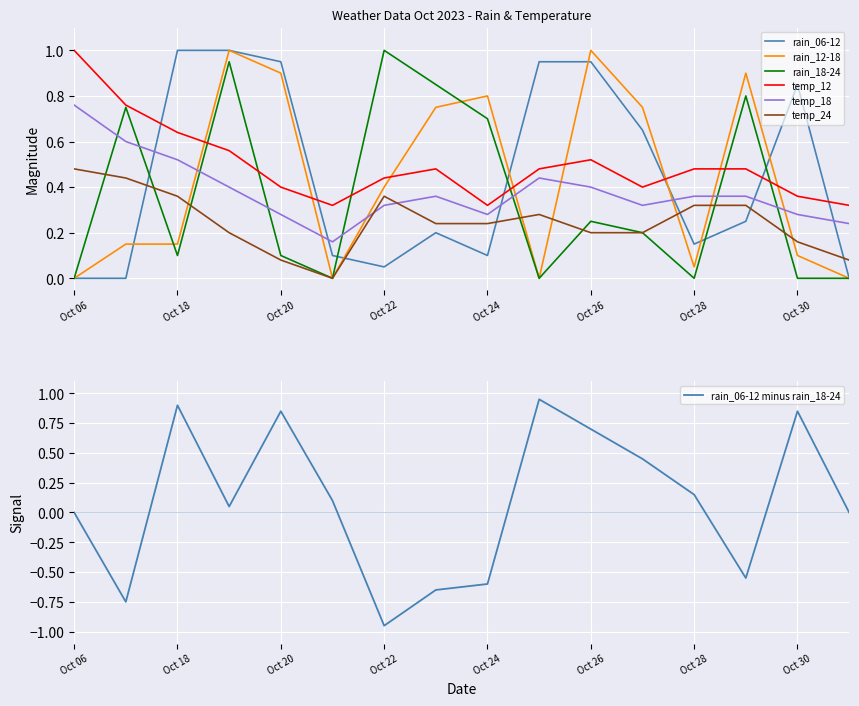

True or false: rain_06-12 has a value of 1.6 at Oct 20.

False